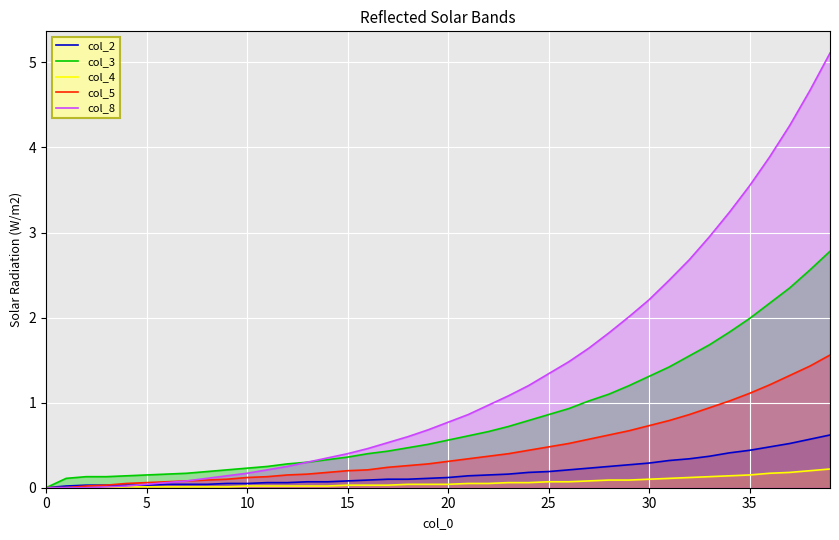

What is the label of the 29th point from the left?

28